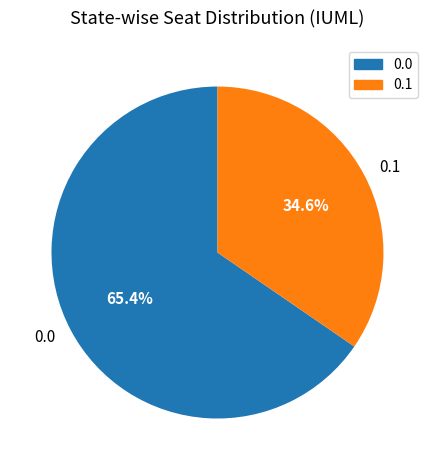

How many segments does this pie chart have?

2